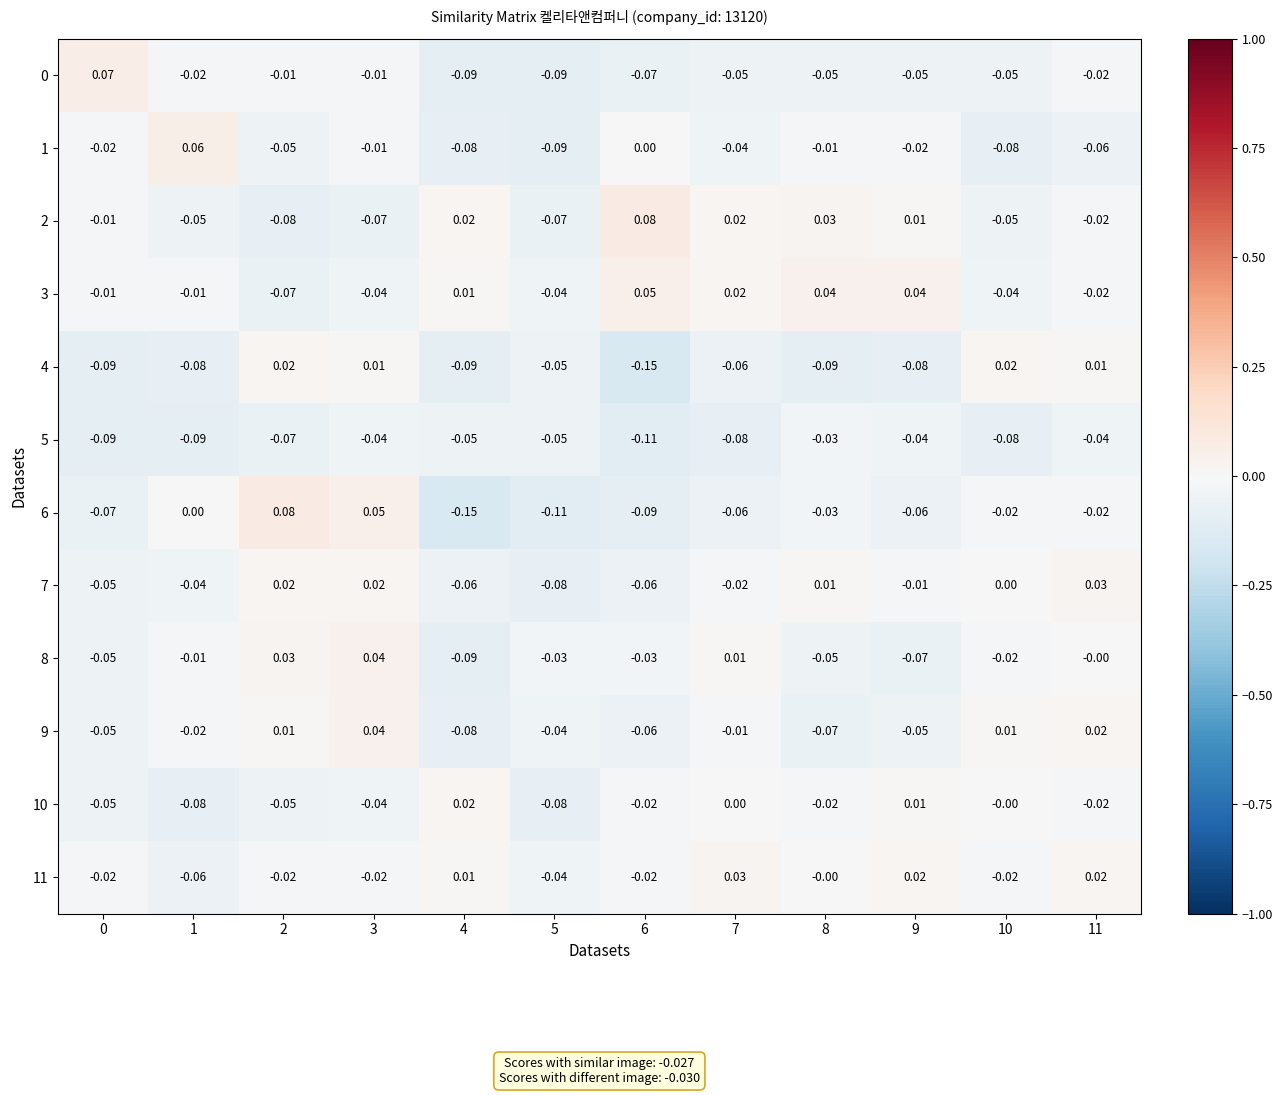

Which series has the largest total across all categories?

3